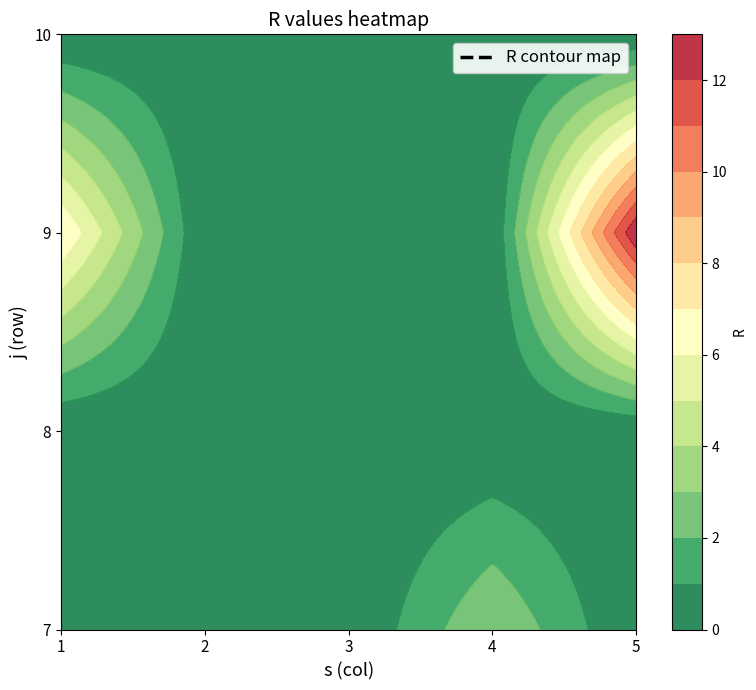

What is the spread (max minus min) of values at 7?

3